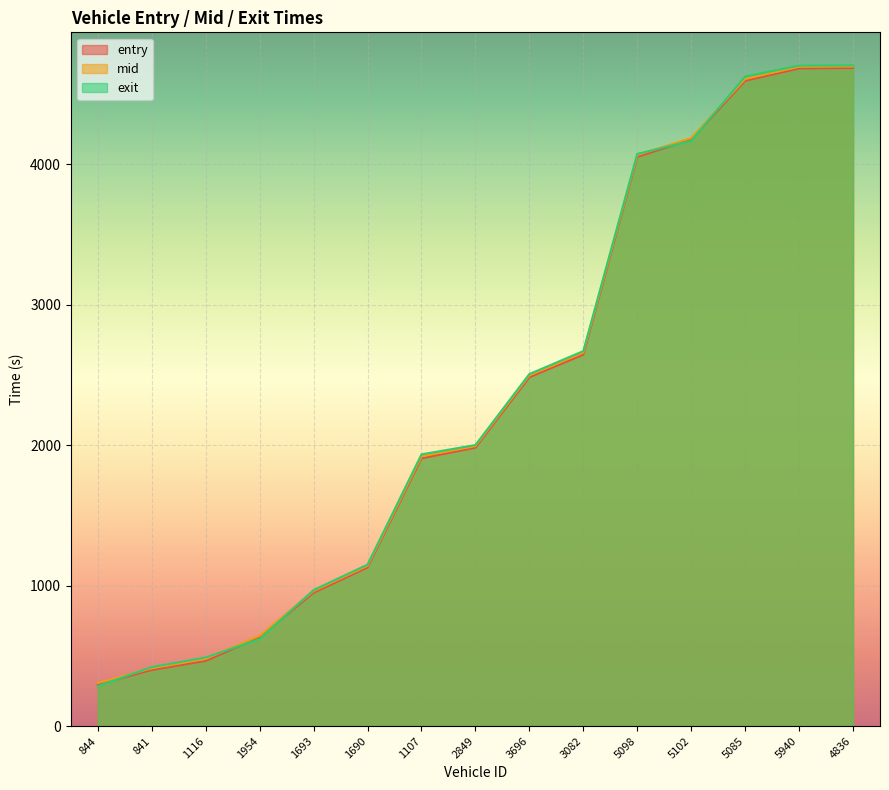

What is the difference between the highest and lowest values at 1693?

18.5